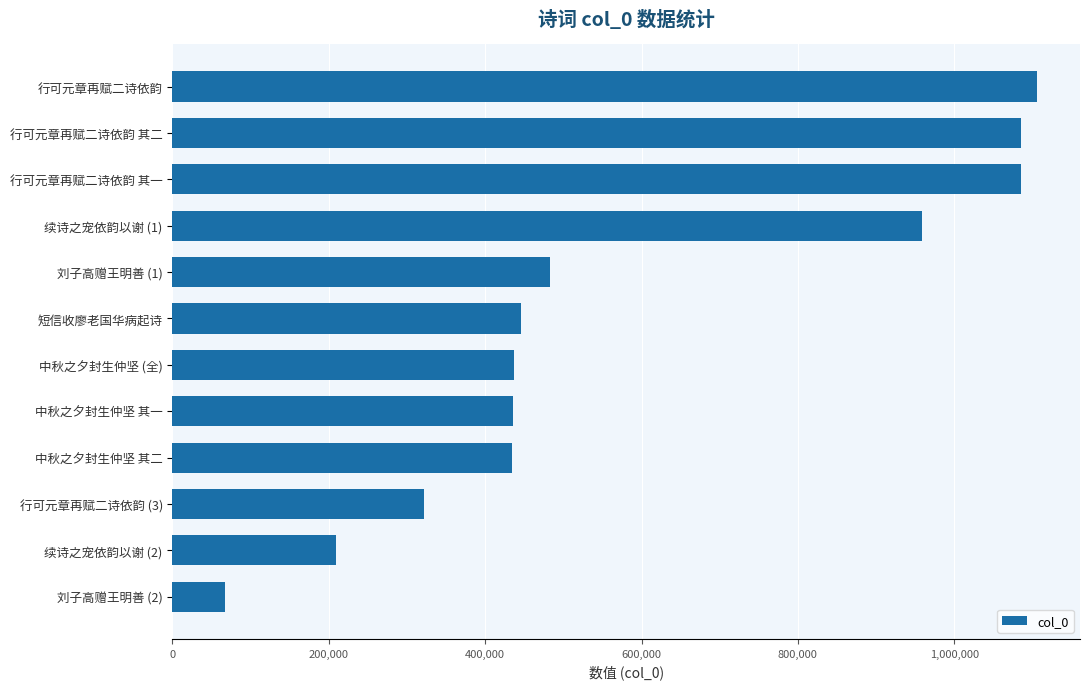

At which category does the chart reach its minimum across all series?

刘子高赠王明善 (2)